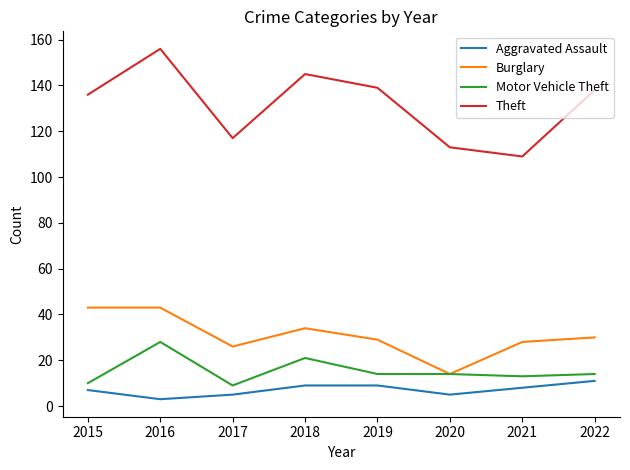

The value of Motor Vehicle Theft at 2022 is 14. True or false?

True